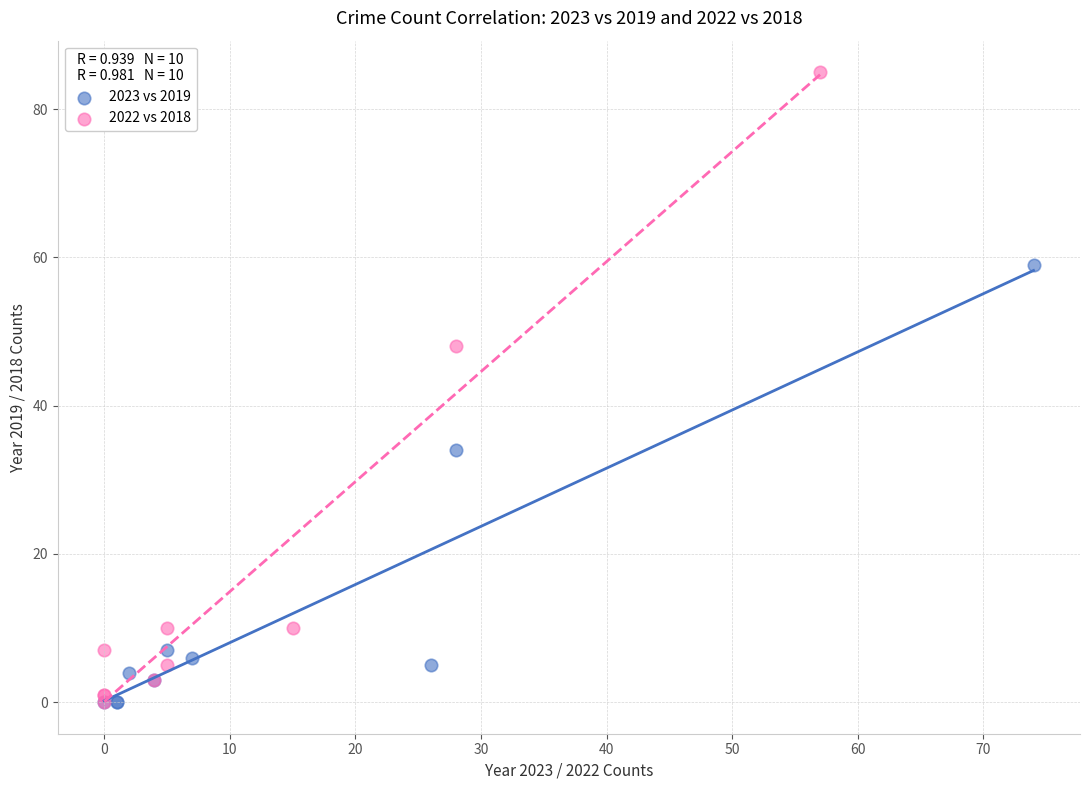

Which series contains the highest Y value?

2022 vs 2018